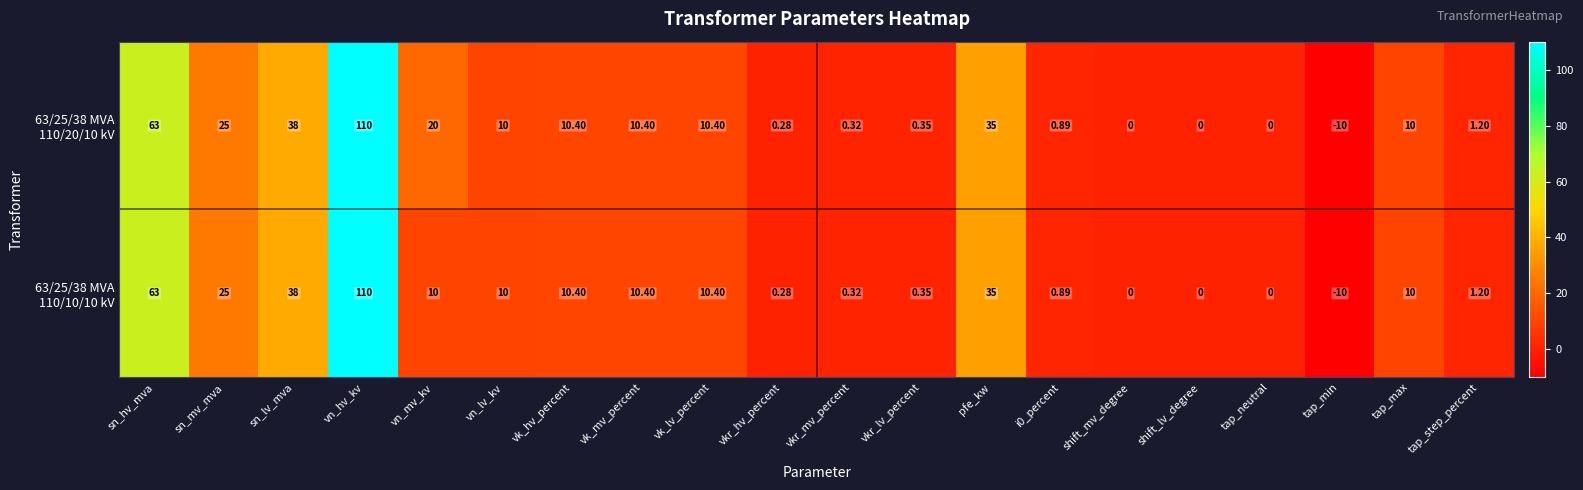

Which category has the highest value across all series?

vn_hv_kv